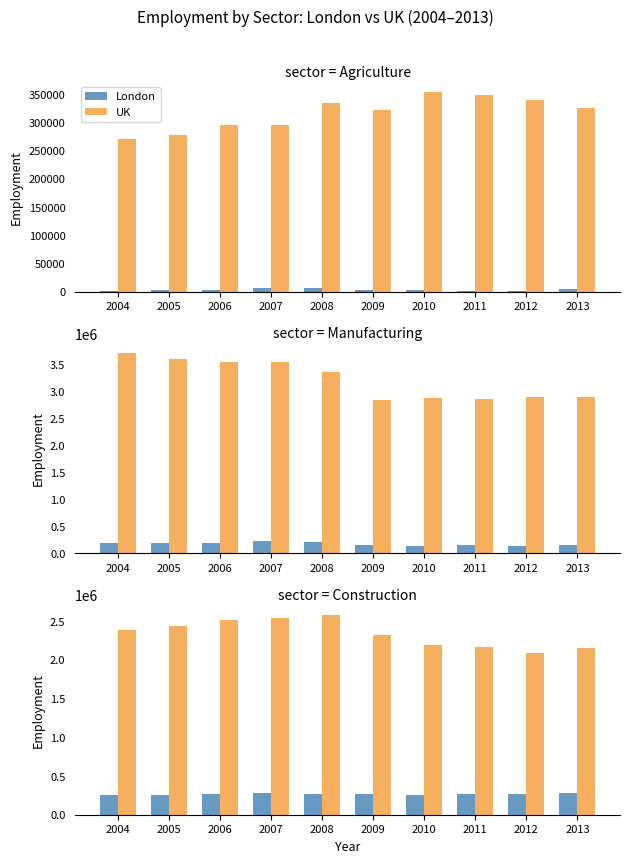

How many series are shown in this chart?

2